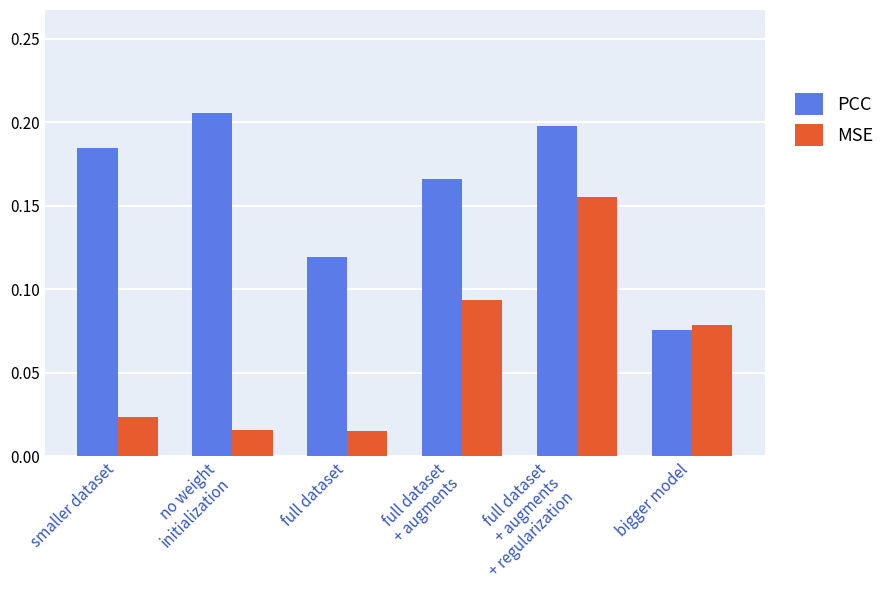

The value of PCC at full dataset is 0.2. True or false?

False